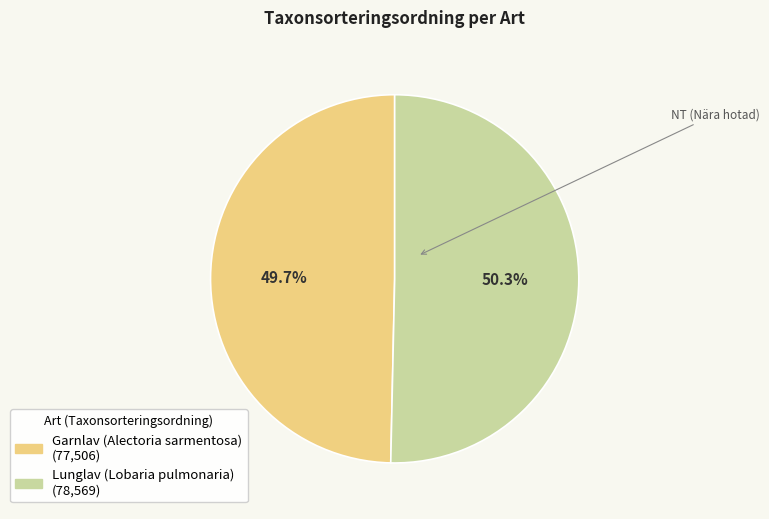

Which category has the biggest portion of the pie?

Lunglav (Lobaria pulmonaria)